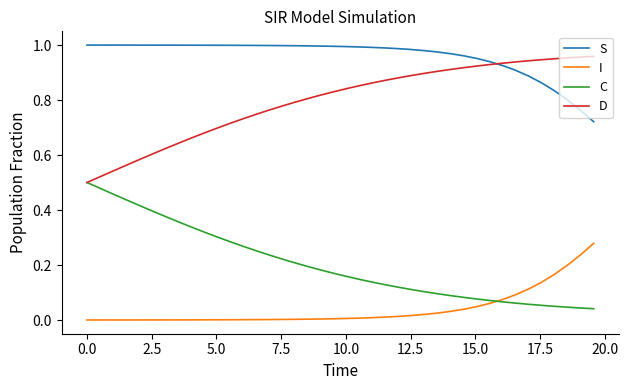

Which series has the largest total across all categories?

S